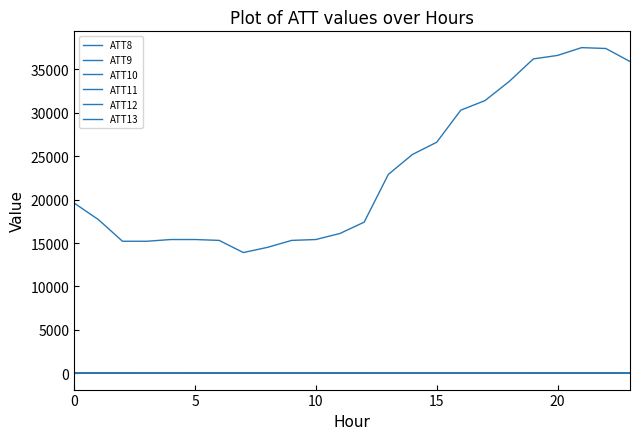

True or false: ATT8 has more than 1 interior local peaks.

False